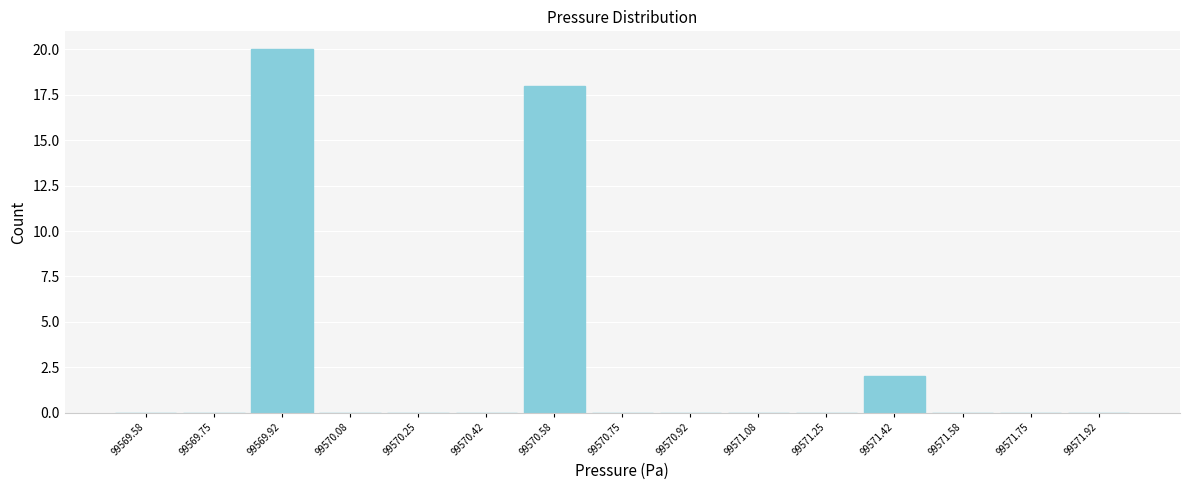

Reading left to right, transcribe this chart: for each bar, give the range it covers on the x-axis and its height. Neither the bar edges nor the heights are printed on the chart, so give them approximately, as read against the axes.

99569.50 to 99569.66: 0
99569.66 to 99569.84: 0
99569.84 to 99570.00: 20
99570.00 to 99570.16: 0
99570.16 to 99570.34: 0
99570.34 to 99570.50: 0
99570.50 to 99570.66: 18
99570.66 to 99570.84: 0
99570.84 to 99571.00: 0
99571.00 to 99571.16: 0
99571.16 to 99571.34: 0
99571.34 to 99571.50: 2
99571.50 to 99571.66: 0
99571.66 to 99571.84: 0
99571.84 to 99572.00: 0